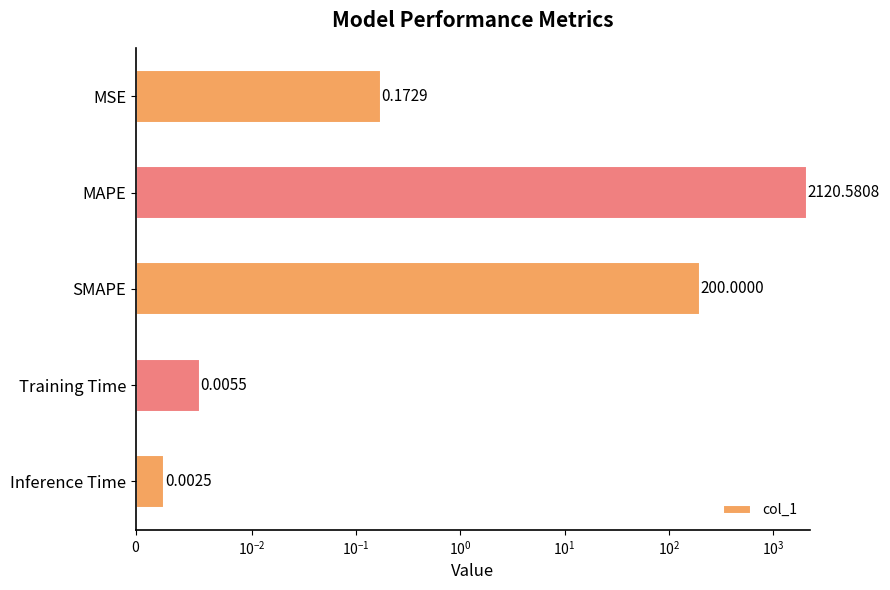

Are the bars horizontal?

Yes